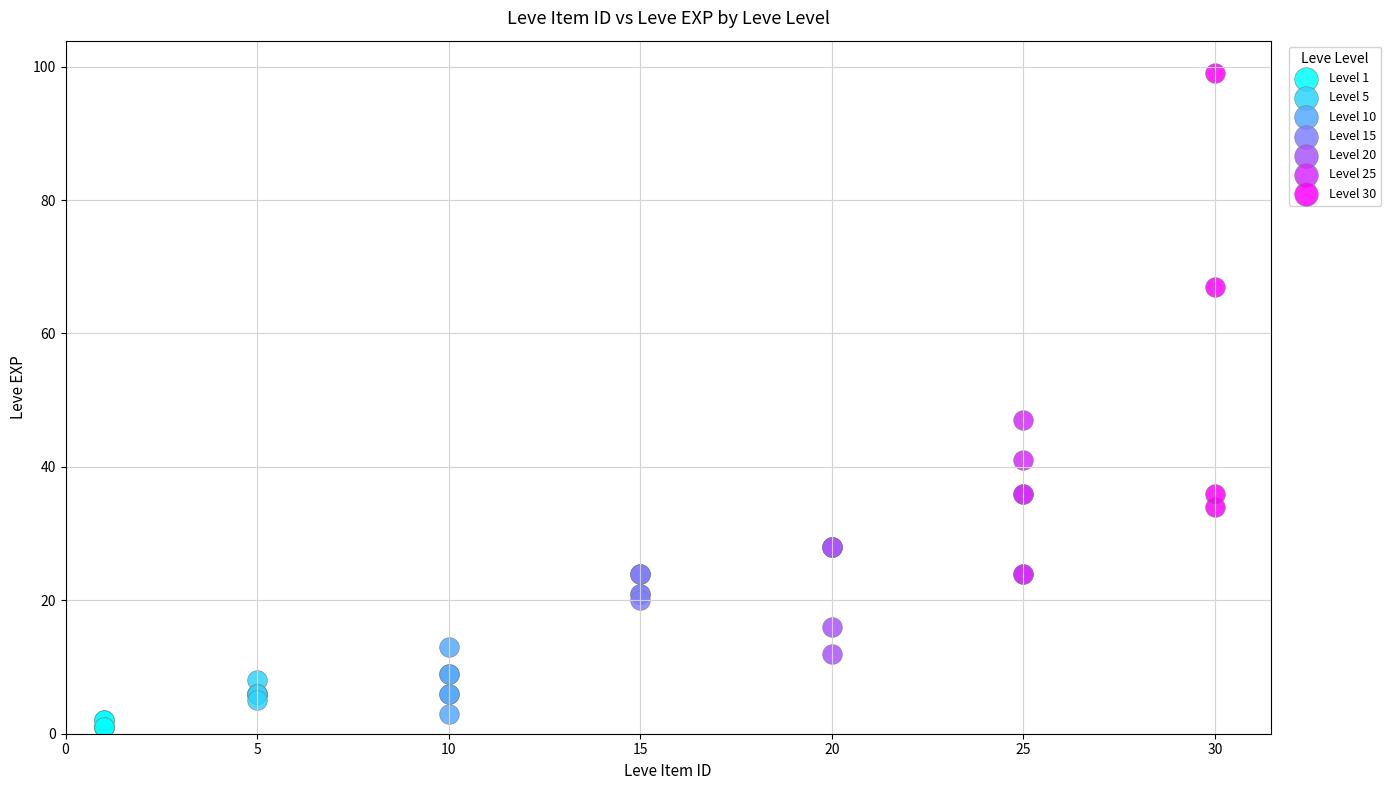

Which series has the widest spread of Y values?

Level 30